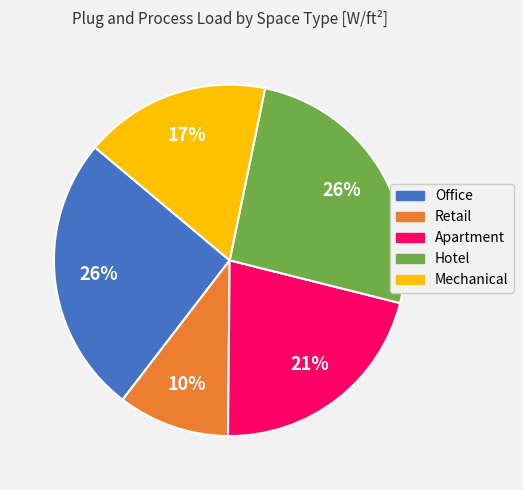

Combined, do Hotel and Apartment account for over 50%?

No